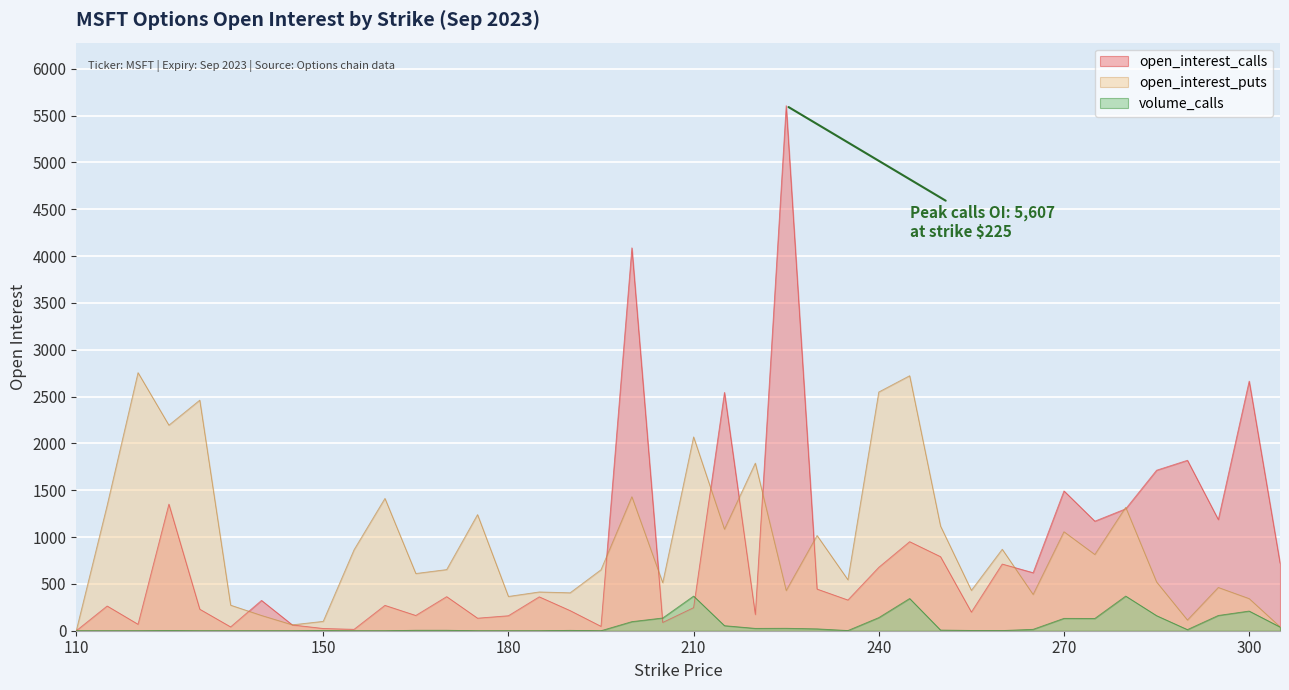

What is the value of the volume_calls point at the 22nd from the left?

54